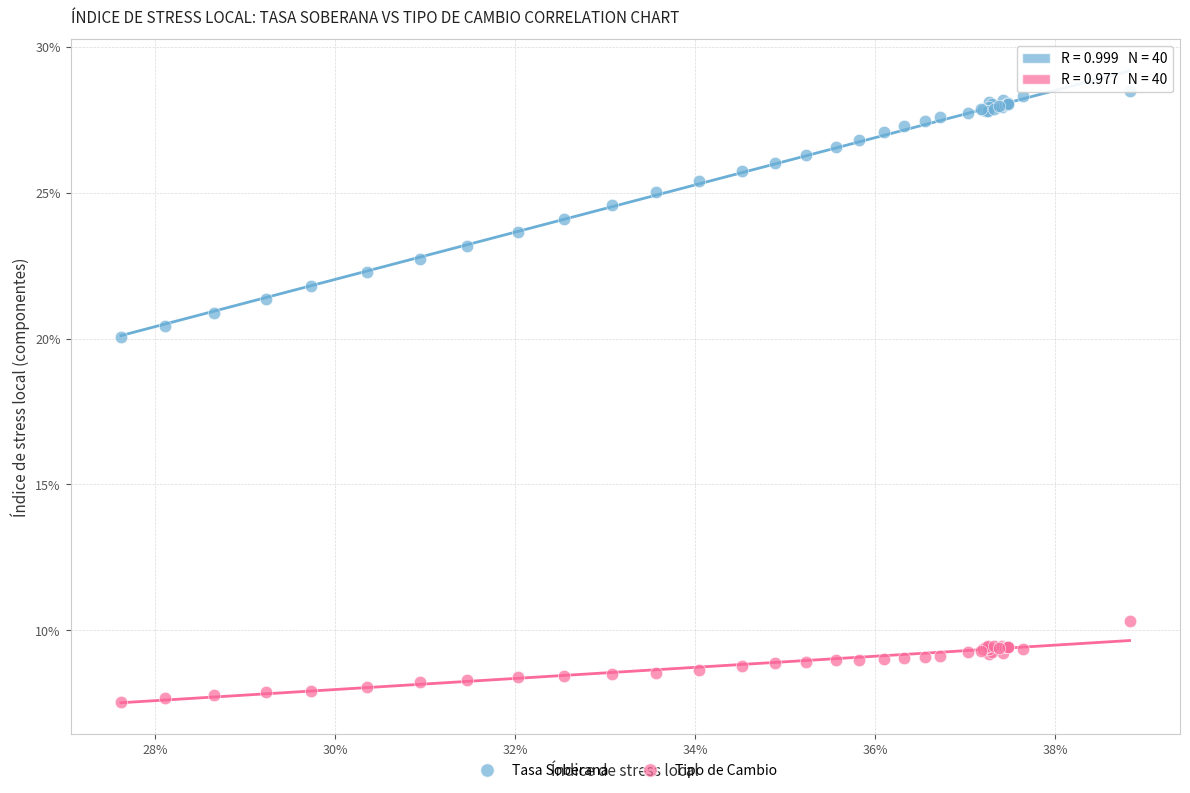

Which series reaches the minimum Y coordinate?

Tipo de Cambio